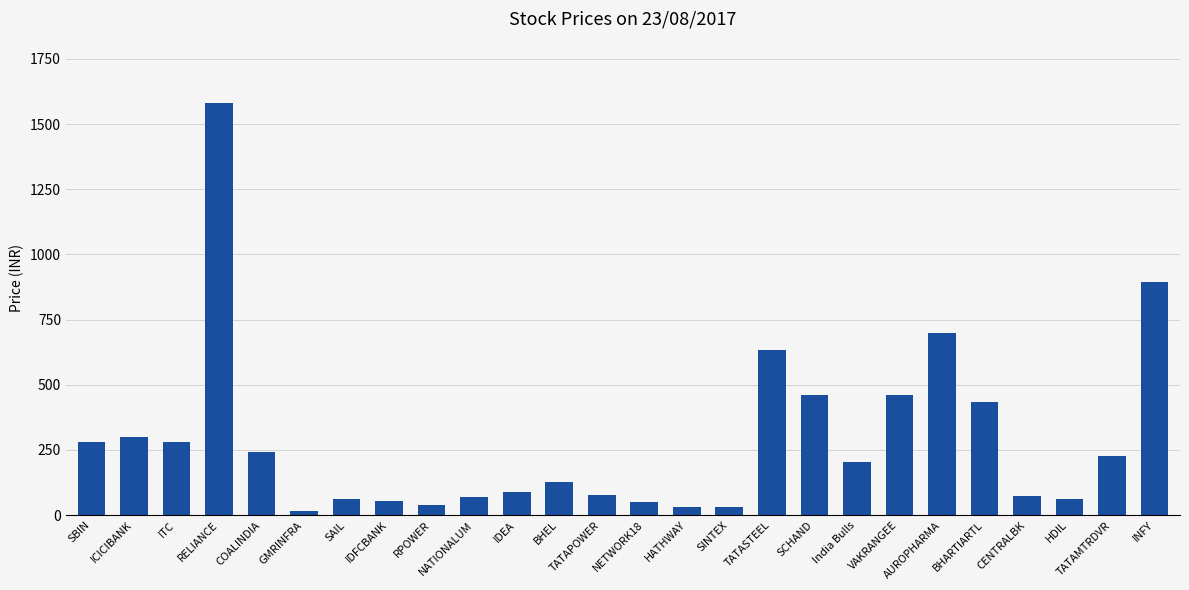

Is it true that the value at ITC is 114.9?

False